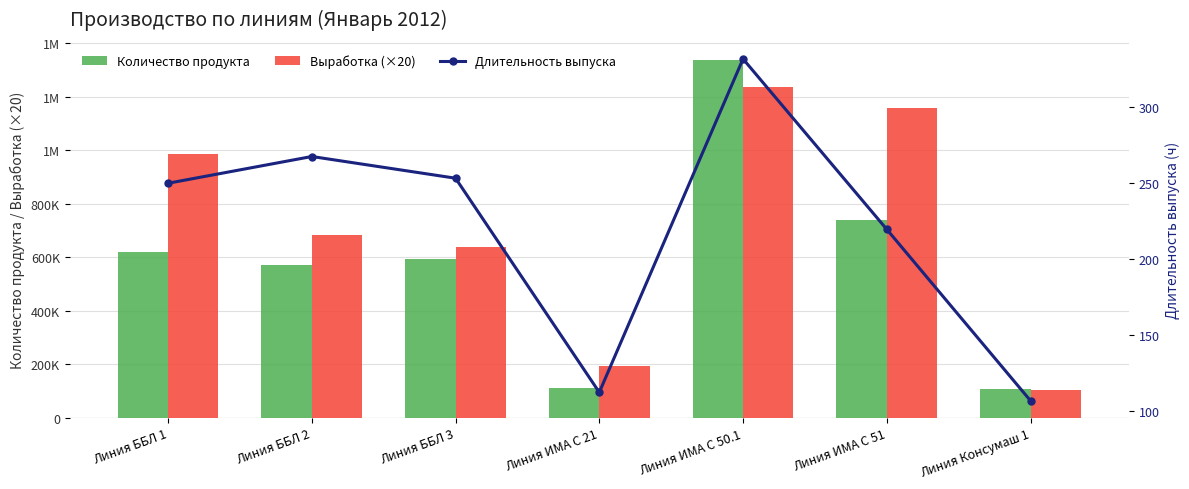

Rank the series by their average value, from highest to lowest.

Выработка (×20), Количество продукта, Длительность выпуска